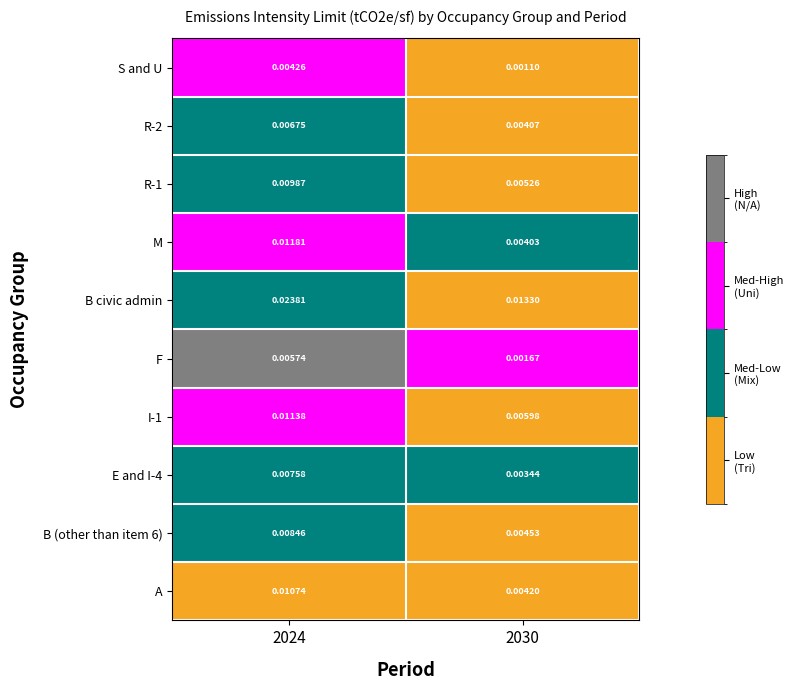

Which series has the widest spread of values?

B civic admin